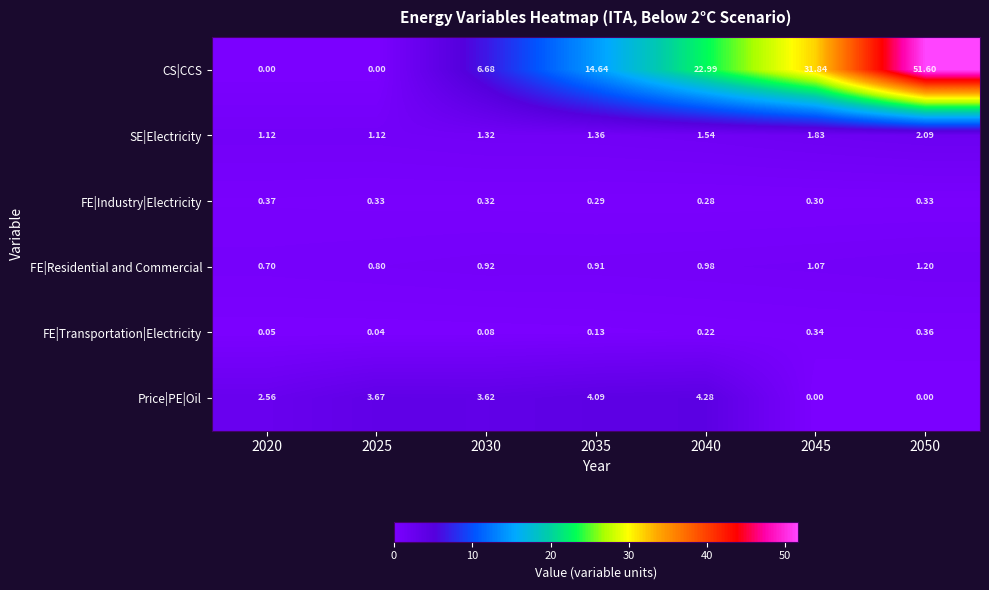

Which series has the largest total across all categories?

CS|CCS